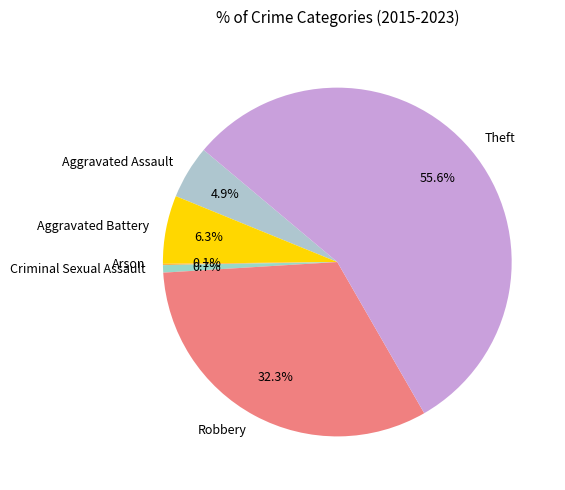

Which slice is the largest?

Theft